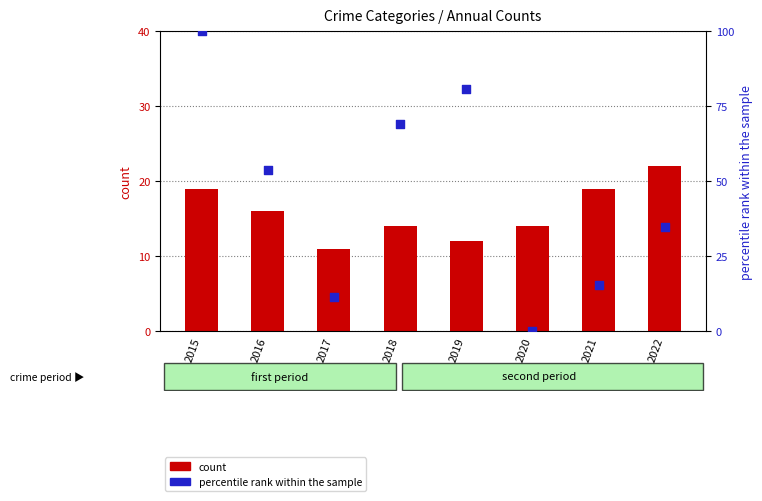

What are all the series names shown in the legend?

count, percentile rank within the sample